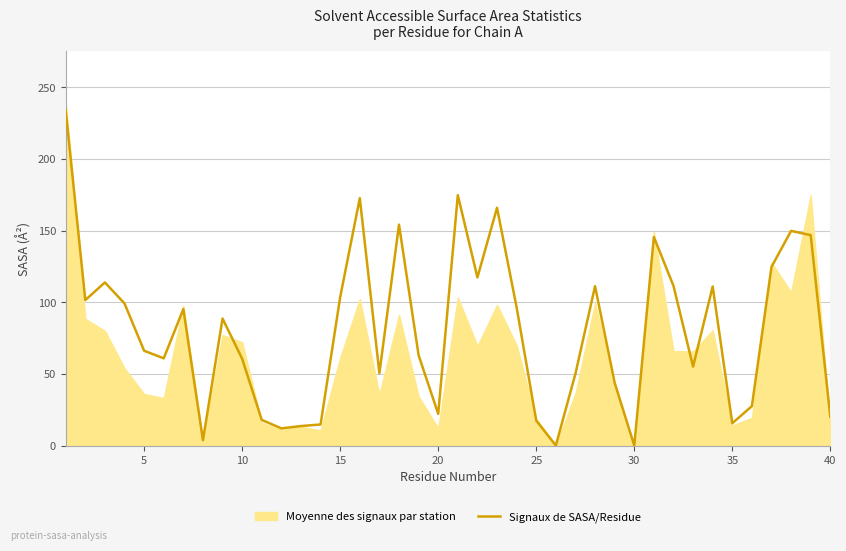

What is the greatest value displayed?

239.7